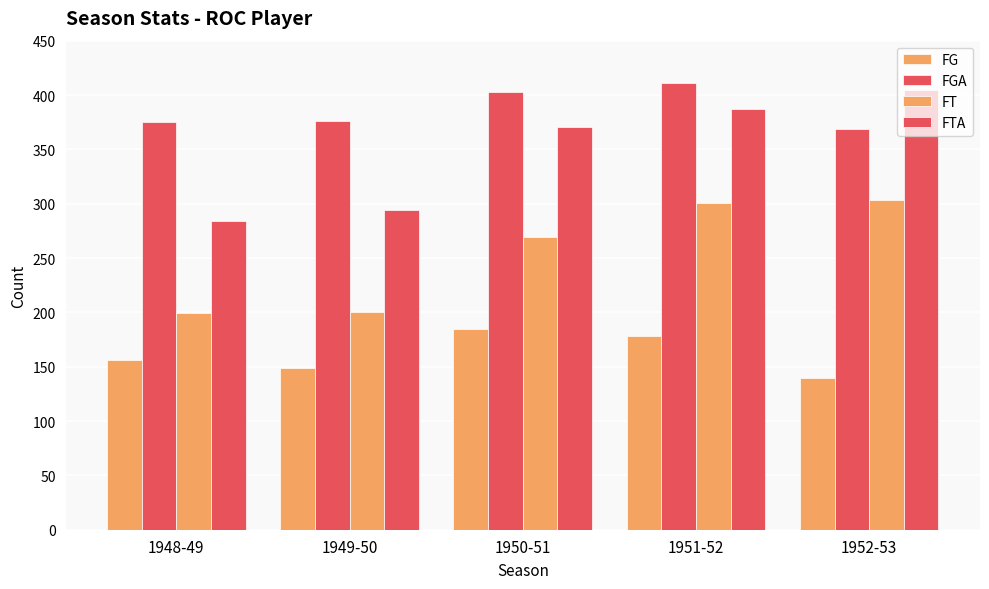

What is the label of the 5th bar from the left?

1952-53